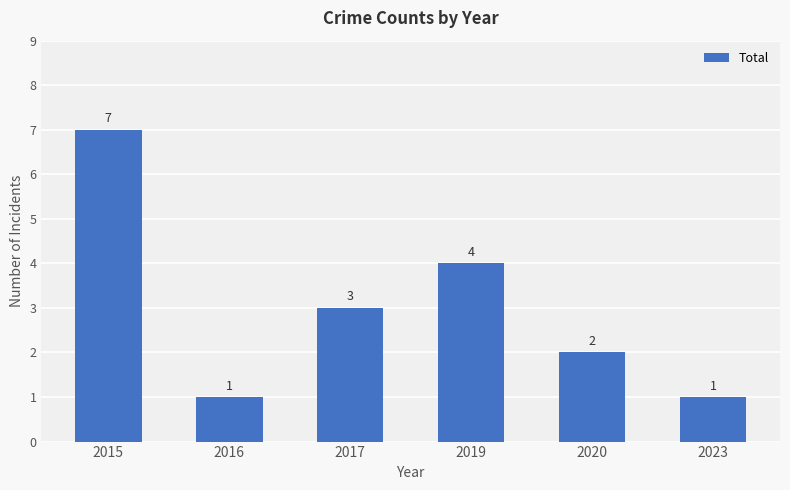

What is the change in value from 2015 to 2020?

-5